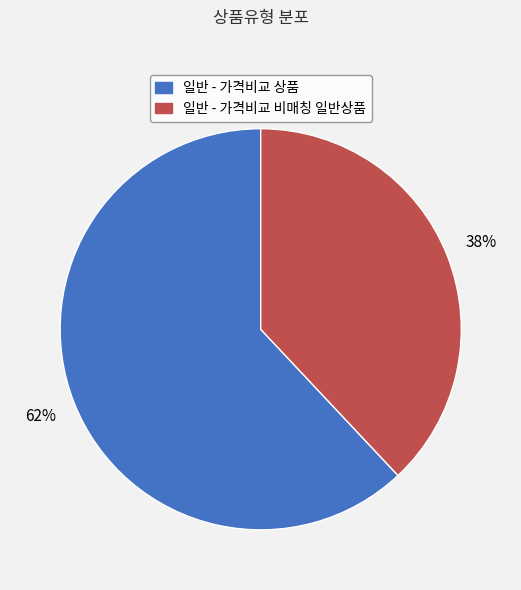

To the nearest percent, what portion does 일반 - 가격비교 상품 represent?

62%